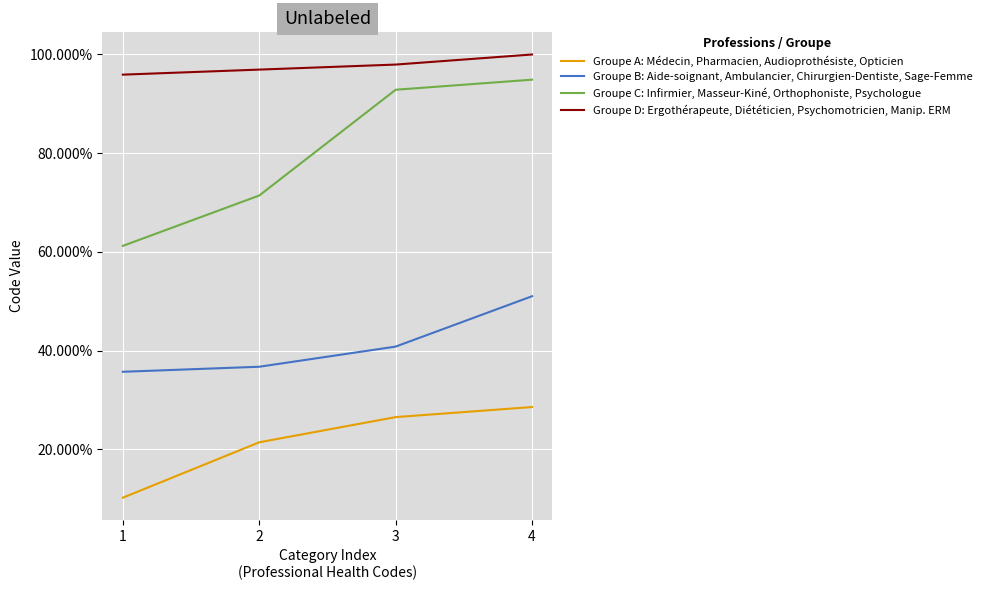

At 4, list the series in order from largest to smallest.

Groupe D: Ergothérapeute, Diététicien, Psychomotricien, Manip. ERM, Groupe C: Infirmier, Masseur-Kiné, Orthophoniste, Psychologue, Groupe B: Aide-soignant, Ambulancier, Chirurgien-Dentiste, Sage-Femme, Groupe A: Médecin, Pharmacien, Audioprothésiste, Opticien